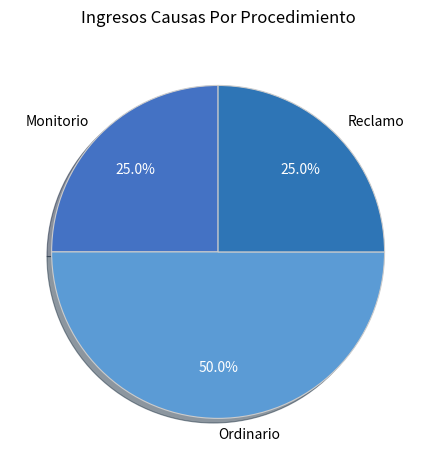

Combined, what portion of the pie is Reclamo and Ordinario?

75.0%